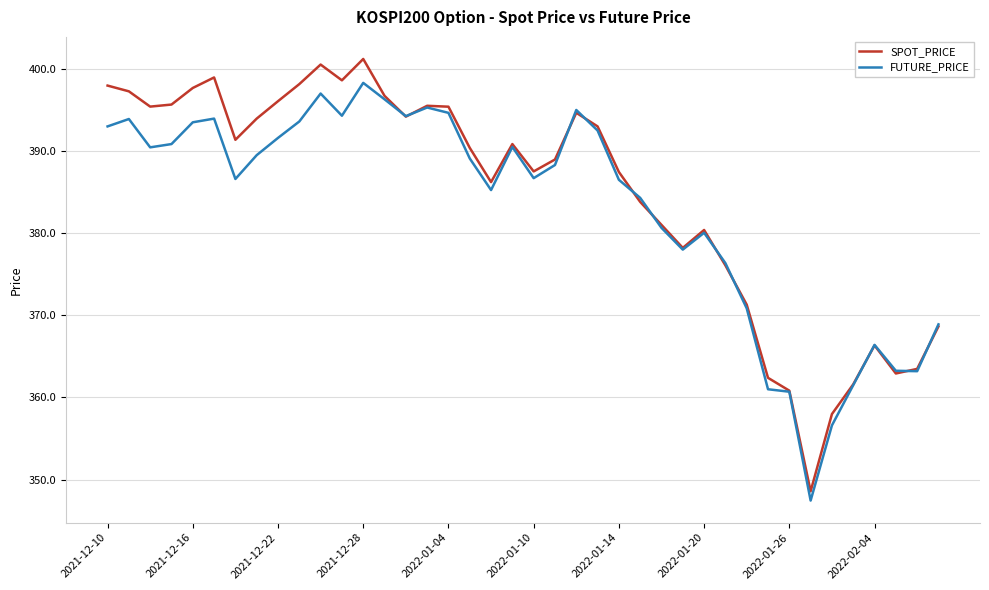

What is the maximum value for FUTURE_PRICE?

398.3